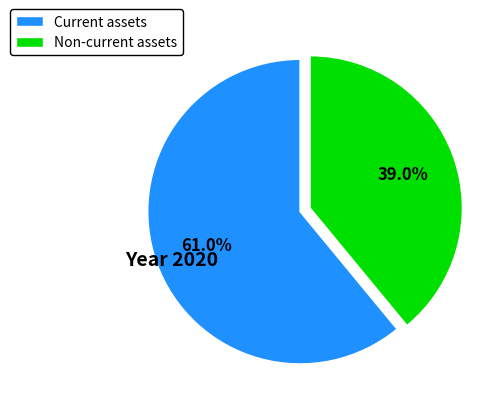

Rank the categories by value from highest to lowest.

Current assets, Non-current assets